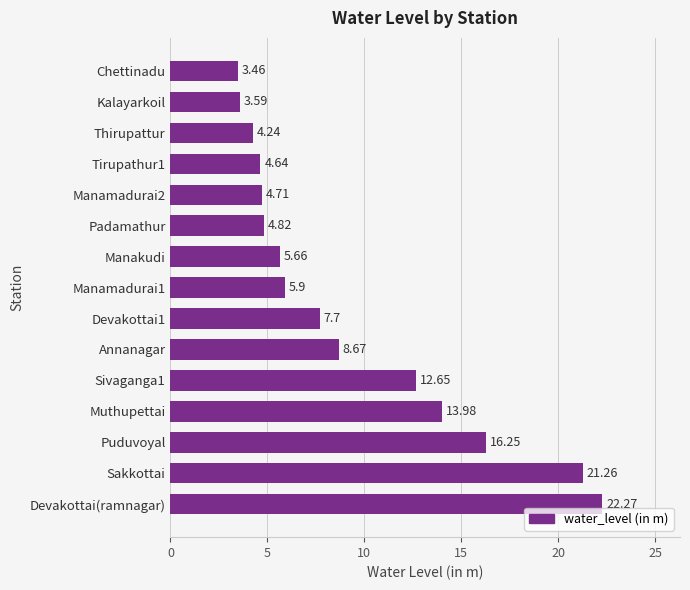

What is the change in value from Sakkottai to Puduvoyal?

-5.0